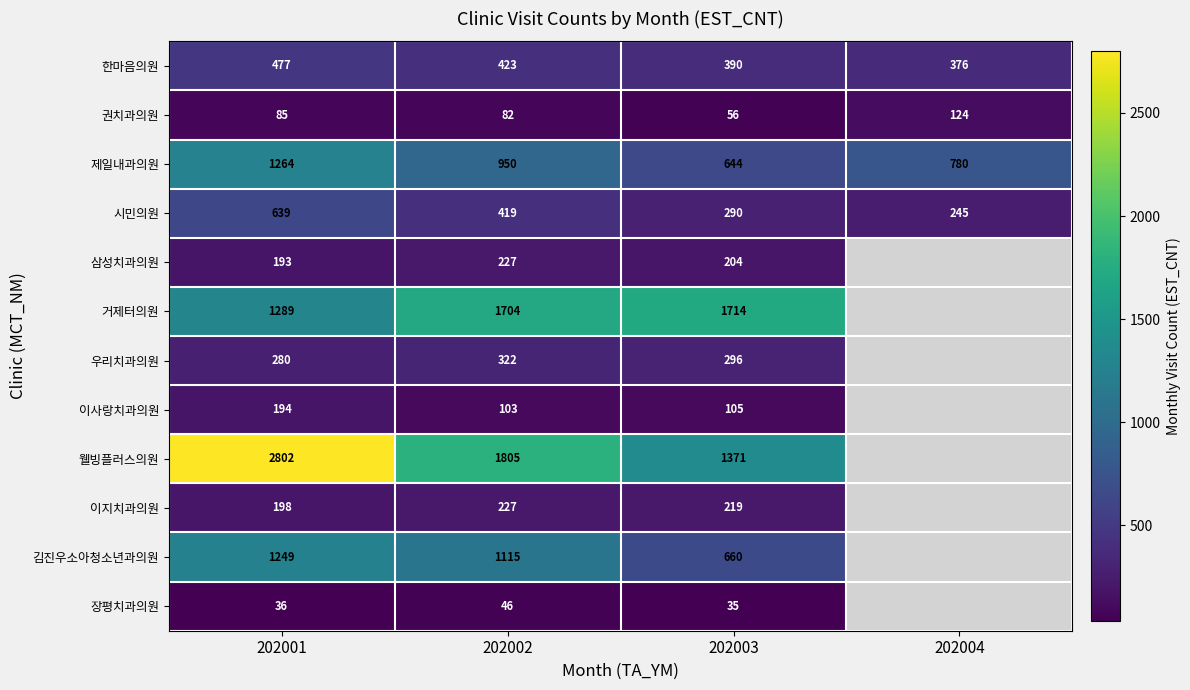

The 권치과의원 series shows 124 at 202004. True or false?

True